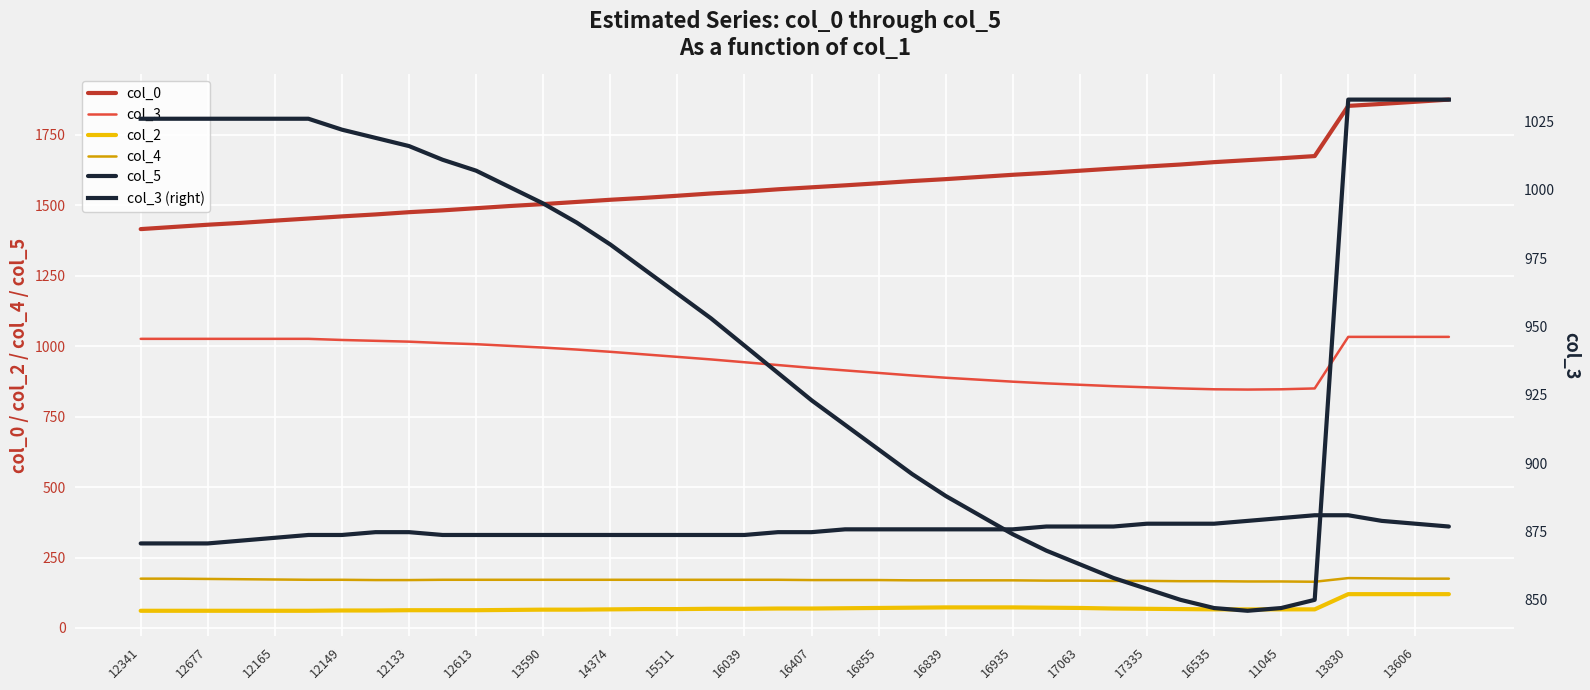

What are all the series names shown in the legend?

col_0, col_3, col_2, col_4, col_5, col_3 (right)